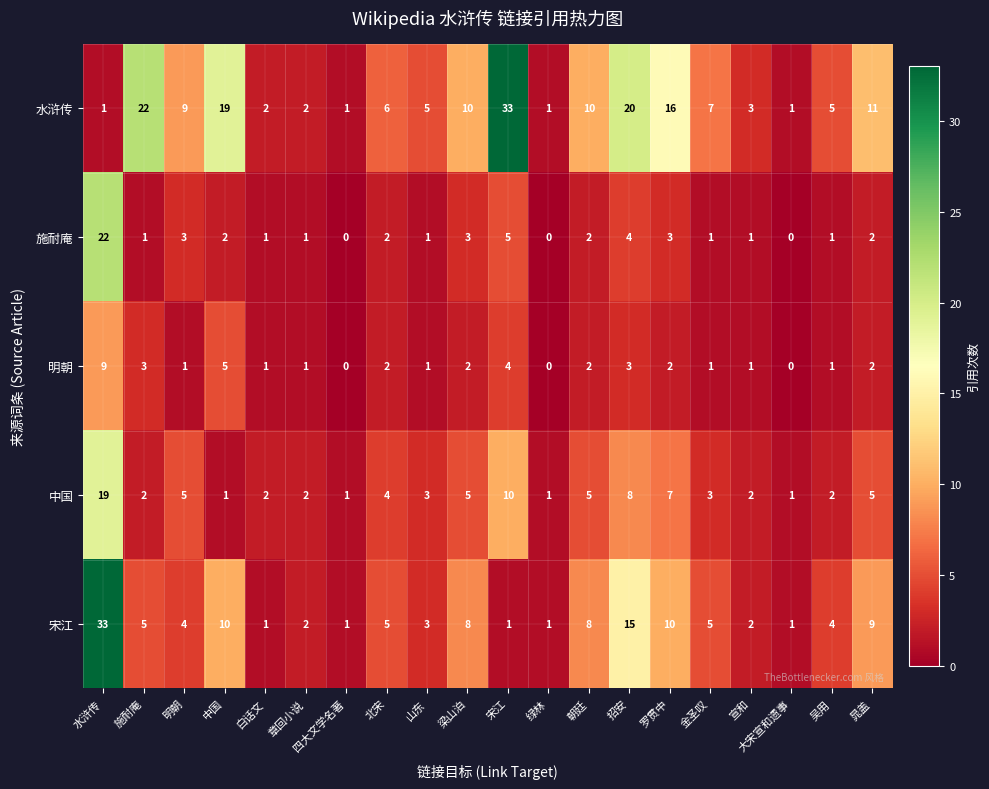

What is the spread (max minus min) of values at 水浒传?

32